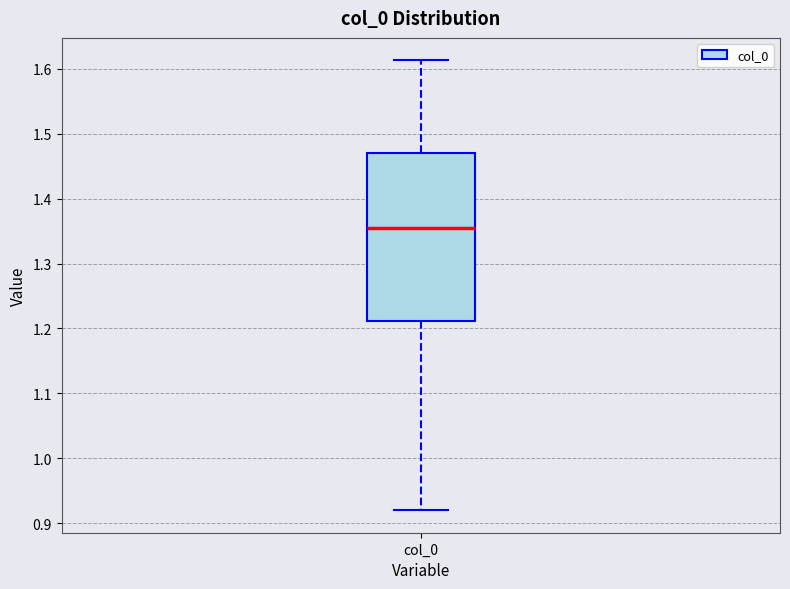

Read this box plot against the y-axis: the position of the median line, the range covered by the box, and the ends of both whiskers. The values are not printed on the chart, so give them approximately, as read against the axis.

median 1.35, box 1.21 to 1.47, whiskers 0.92 to 1.61